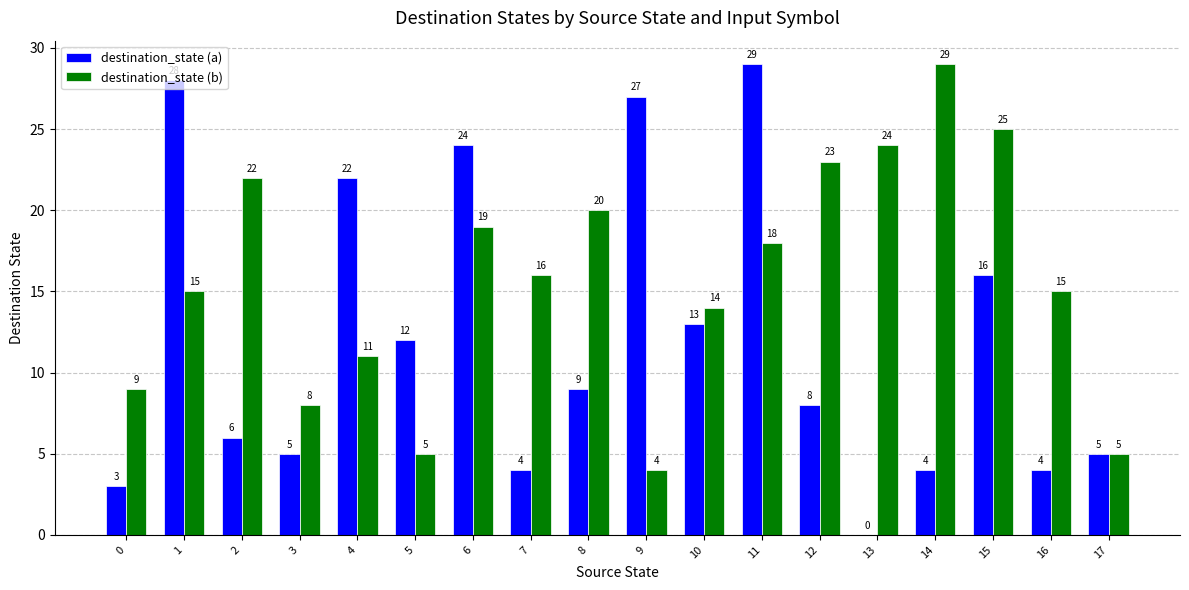

At which category is the sum across all series the highest?

11